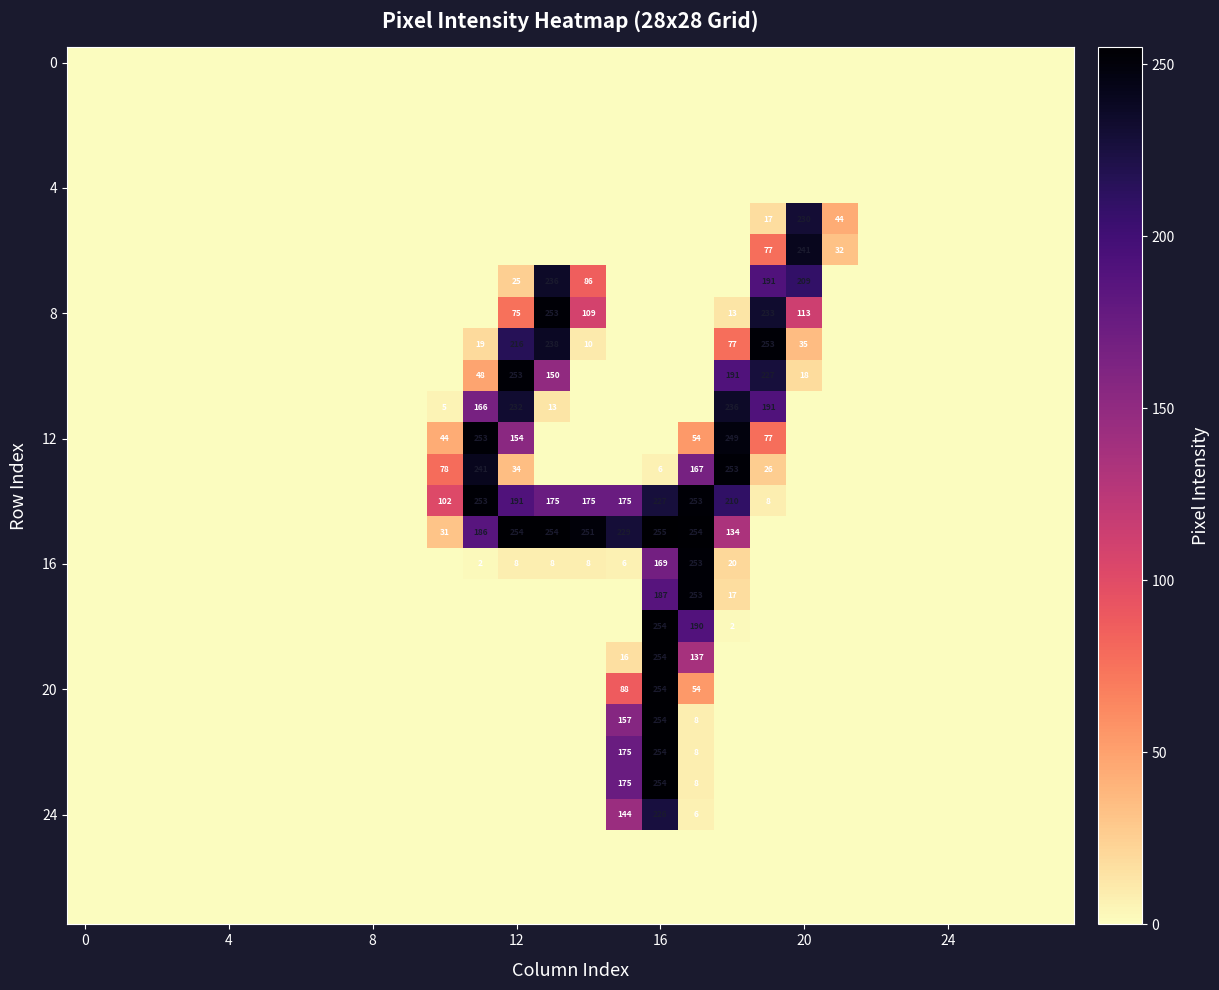

How many categories are shown in the chart?

28